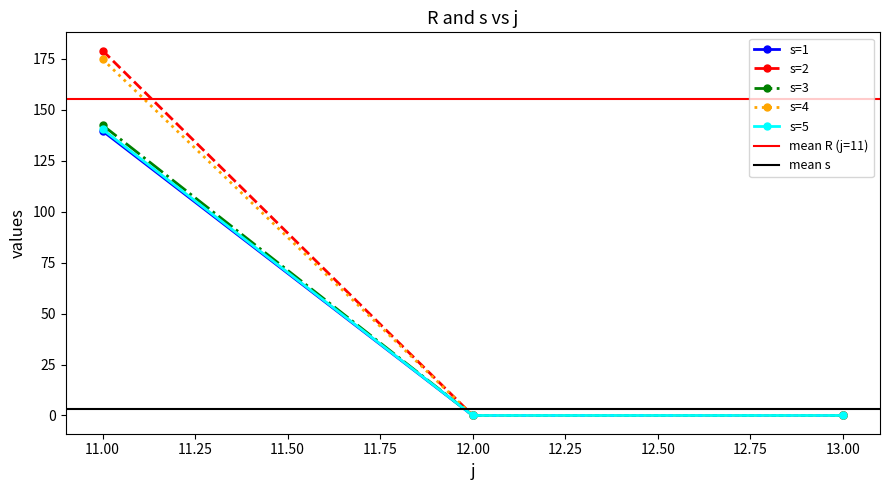

The s series shows 0.6 at 13. True or false?

False